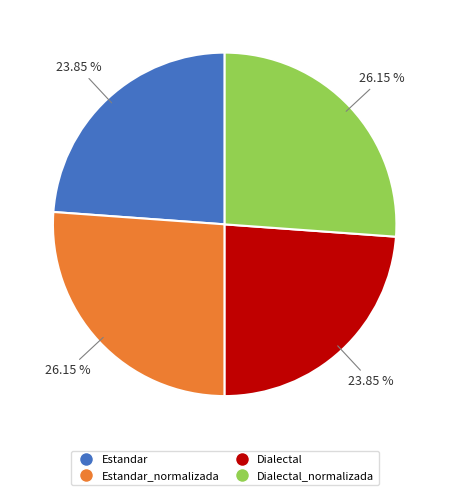

Which has a higher value, Estandar_normalizada or Estandar?

Estandar_normalizada